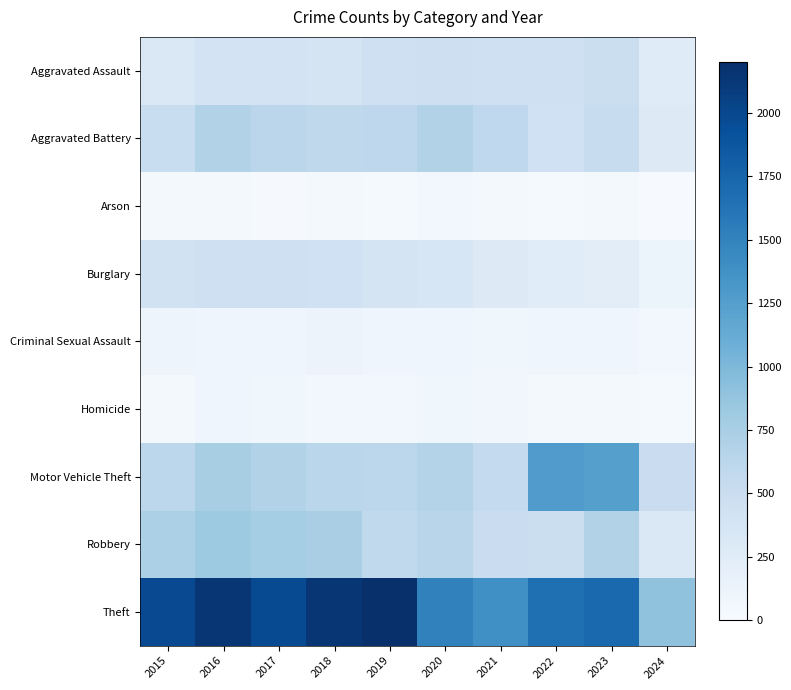

Reading left to right, list all the values displayed in this chart.

Aggravated Assault: 2015=323	2016=402	2017=396	2018=392	2019=452	2020=466	2021=452	2022=458	2023=488	2024=264
Aggravated Battery: 2015=515	2016=691	2017=623	2018=600	2019=608	2020=686	2021=587	2022=446	2023=529	2024=279
Arson: 2015=35	2016=40	2017=23	2018=37	2019=32	2020=55	2021=43	2022=31	2023=39	2024=9
Burglary: 2015=421	2016=451	2017=453	2018=443	2019=383	2020=357	2021=280	2022=253	2023=224	2024=117
Criminal Sexual Assault: 2015=105	2016=87	2017=91	2018=123	2019=102	2020=89	2021=81	2022=93	2023=97	2024=53
Homicide: 2015=50	2016=87	2017=82	2018=56	2019=53	2020=81	2021=69	2022=49	2023=48	2024=26
Motor Vehicle Theft: 2015=614	2016=756	2017=680	2018=631	2019=611	2020=673	2021=560	2022=1272	2023=1245	2024=499
Robbery: 2015=726	2016=819	2017=780	2018=741	2019=577	2020=637	2021=506	2022=495	2023=690	2024=319
Theft: 2015=1981	2016=2148	2017=1968	2018=2140	2019=2190	2020=1512	2021=1392	2022=1664	2023=1720	2024=894